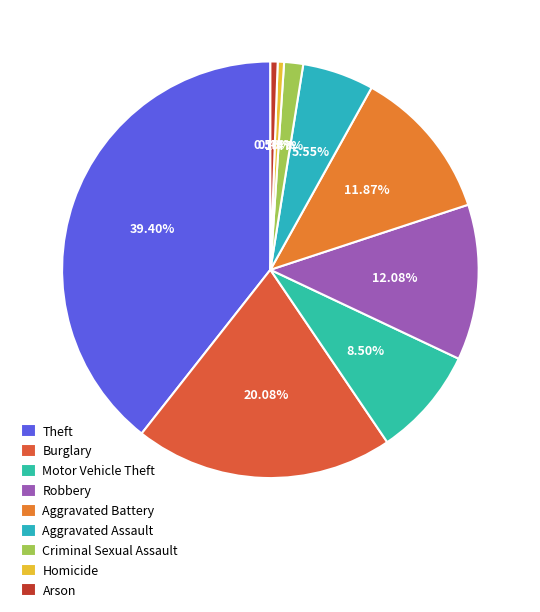

Is there a majority slice in this chart?

No